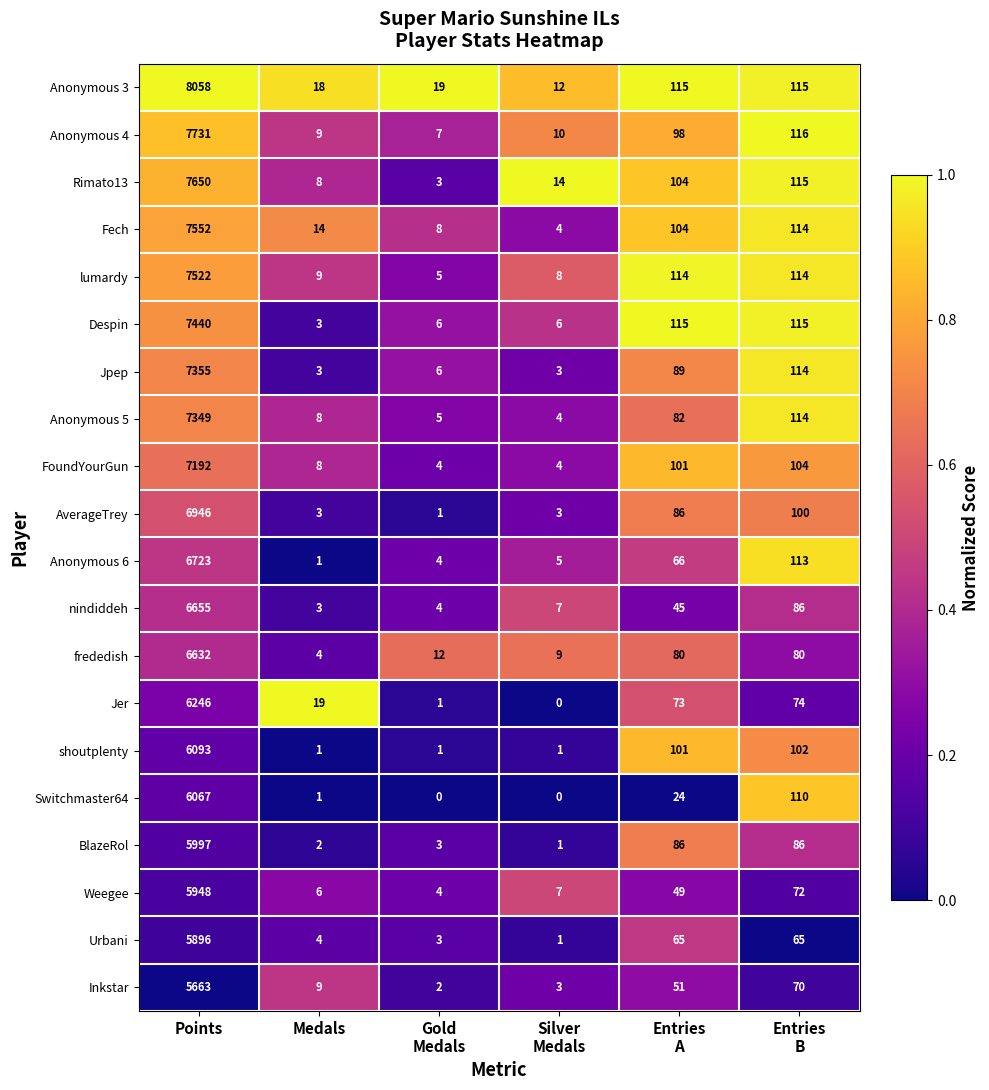

What is the spread (max minus min) of values at Medals?

18